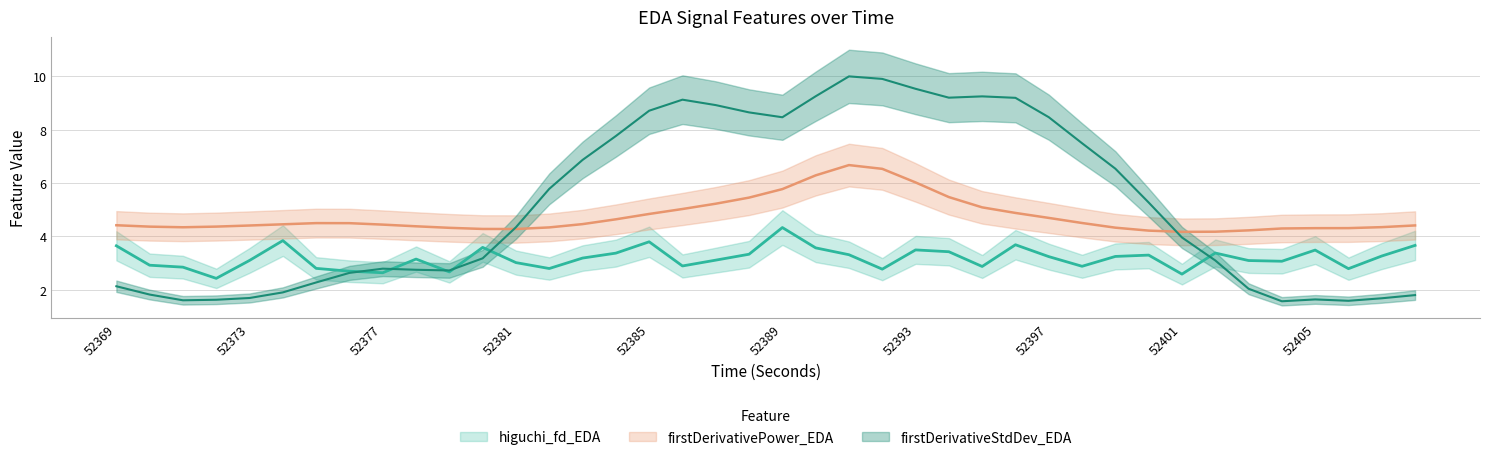

What is the total value across all series at 52373?

9.2